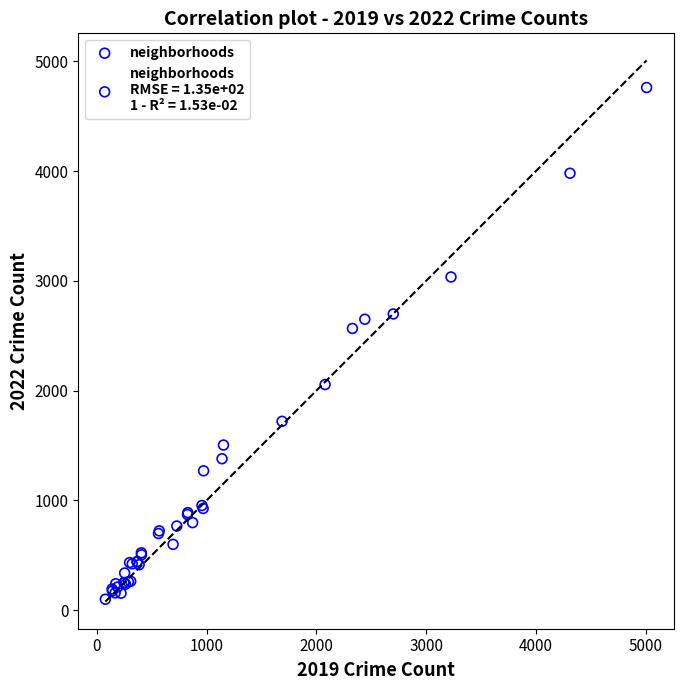

What Y value in the scatter plot is closest to 2430?

2566